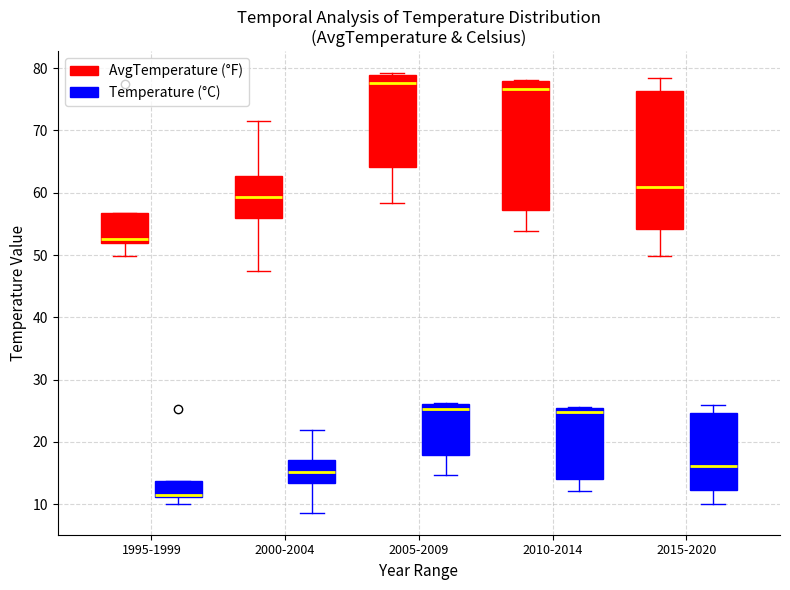

Reading left to right, transcribe this box plot: for each box, give where its median line is, the range the box spans, and where its two whiskers end, as read against the y-axis. The values are not printed on the chart, so give them approximately, as read against the axis.

1995-1999 (AvgTemperature (°F)): median 53, box 52 to 57, whiskers 50 to 57
1995-1999 (Temperature (°C)): median 11 (just above the box's lower edge), box 11 to 14, whiskers 10 to 14
2000-2004 (AvgTemperature (°F)): median 59, box 56 to 63, whiskers 48 to 72
2000-2004 (Temperature (°C)): median 15, box 13 to 17, whiskers 9 to 22
2005-2009 (AvgTemperature (°F)): median 78, box 64 to 79, whiskers 58 to 79
2005-2009 (Temperature (°C)): median 25, box 18 to 26, whiskers 15 to 26
2010-2014 (AvgTemperature (°F)): median 77, box 57 to 78, whiskers 54 to 78
2010-2014 (Temperature (°C)): median 25, box 14 to 26, whiskers 12 to 26
2015-2020 (AvgTemperature (°F)): median 61, box 54 to 76, whiskers 50 to 79
2015-2020 (Temperature (°C)): median 16, box 12 to 25, whiskers 10 to 26